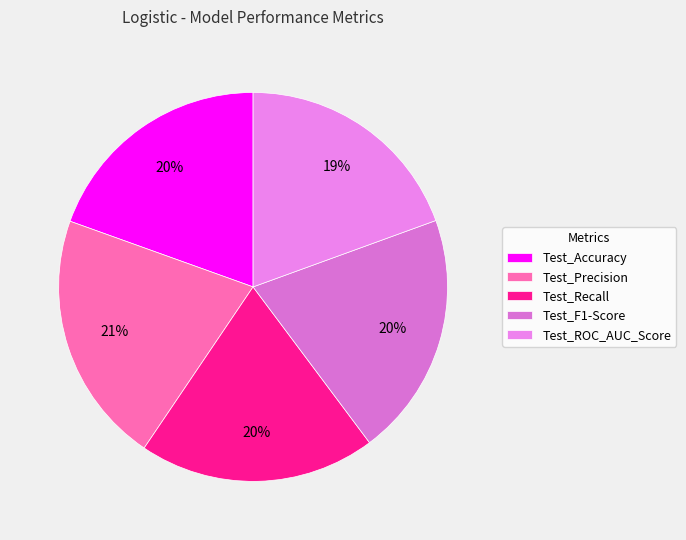

Which category has the smallest portion of the pie?

Test_ROC_AUC_Score